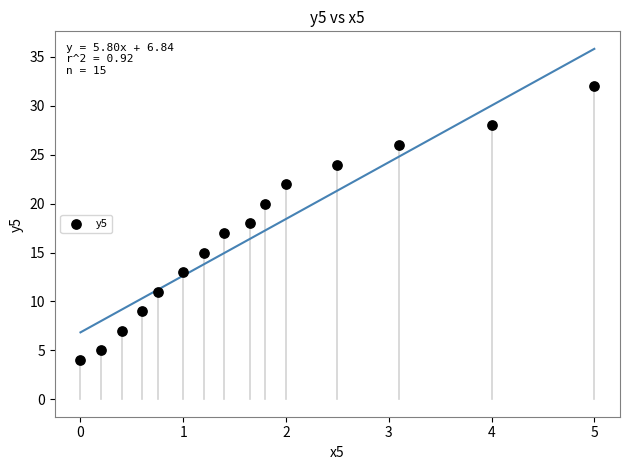

What is the range of Y values (max minus min)?

28